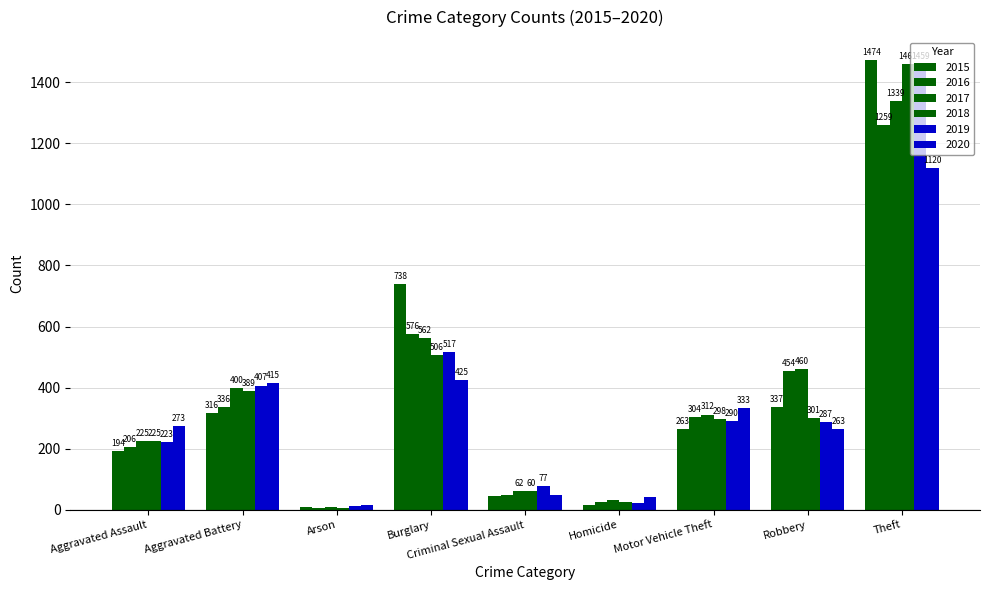

At Homicide, list the series in order from smallest to largest.

2015, 2019, 2018, 2016, 2017, 2020